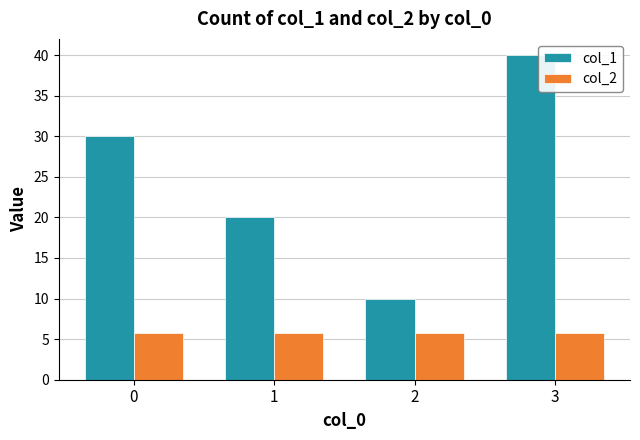

Is it true that col_1 equals 4.1 at 2?

False